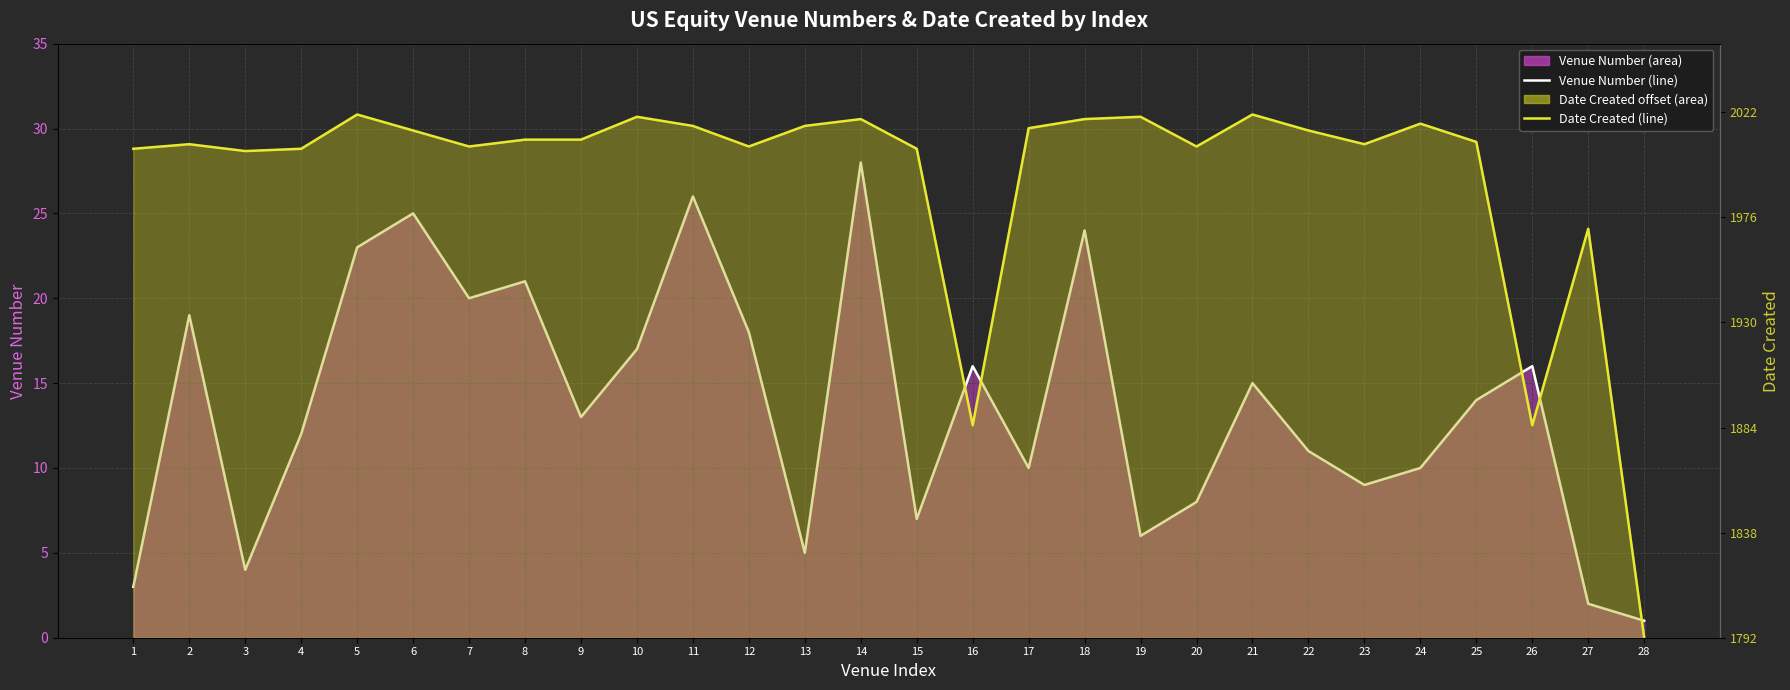

How many categories are shown in the chart?

28